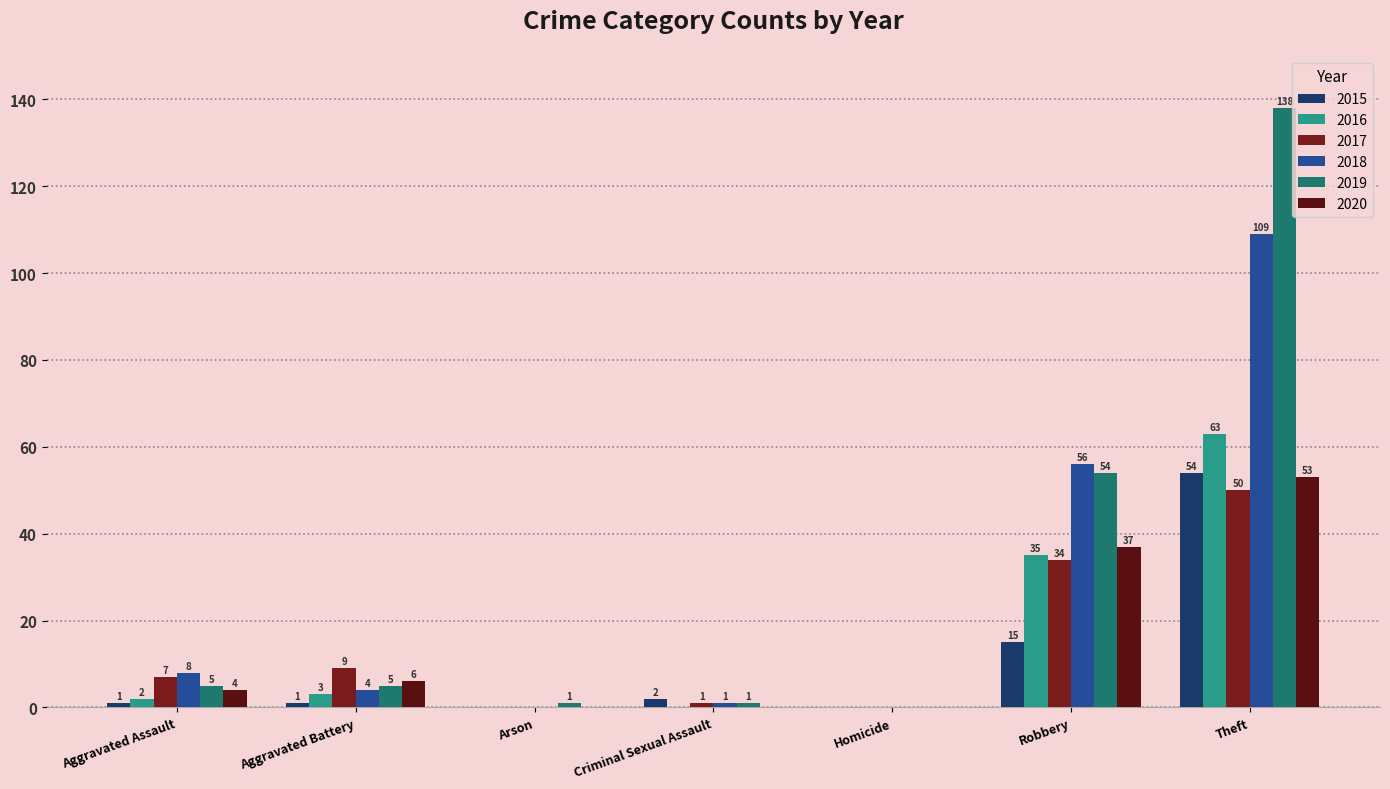

At which label is 2020 closest to 26?

Robbery